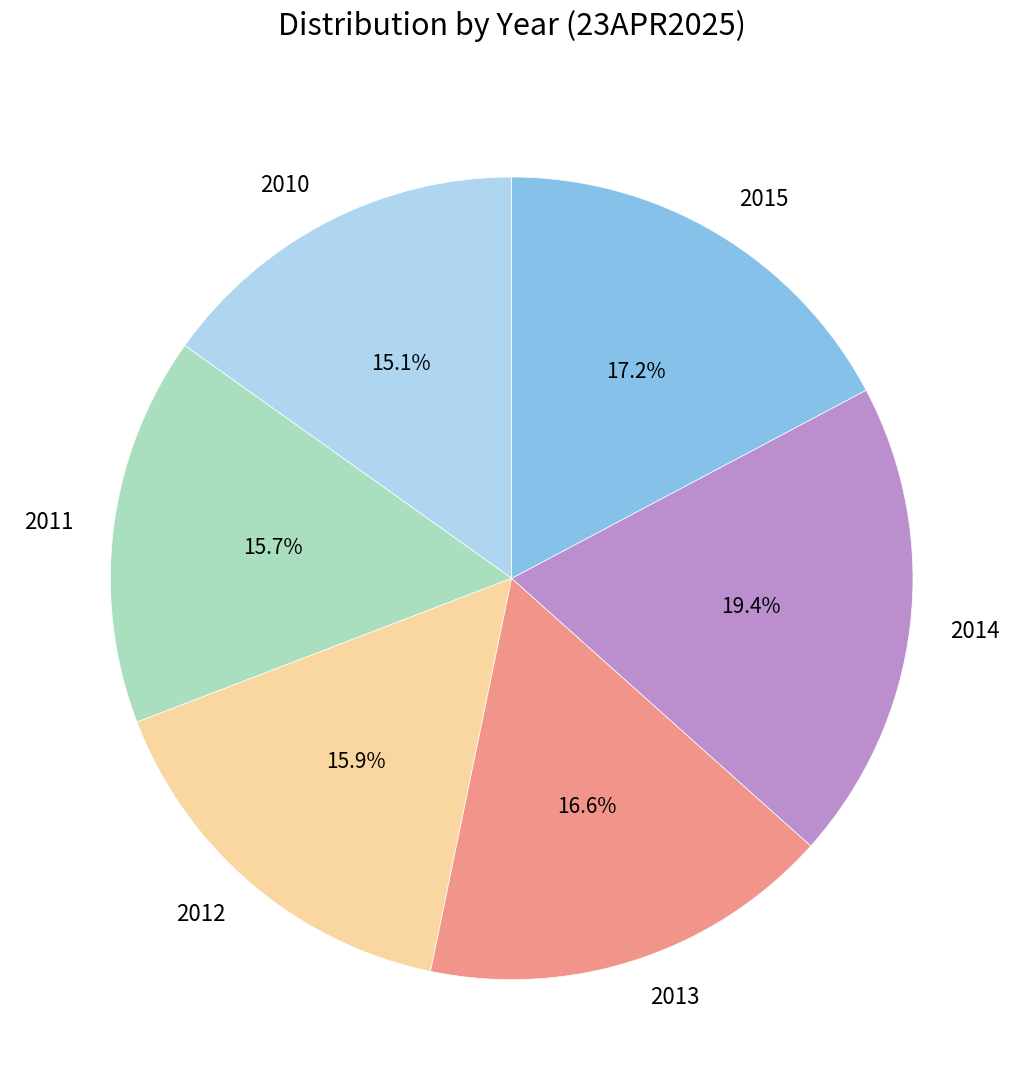

Is it true that 2014 is 9% of the pie?

False